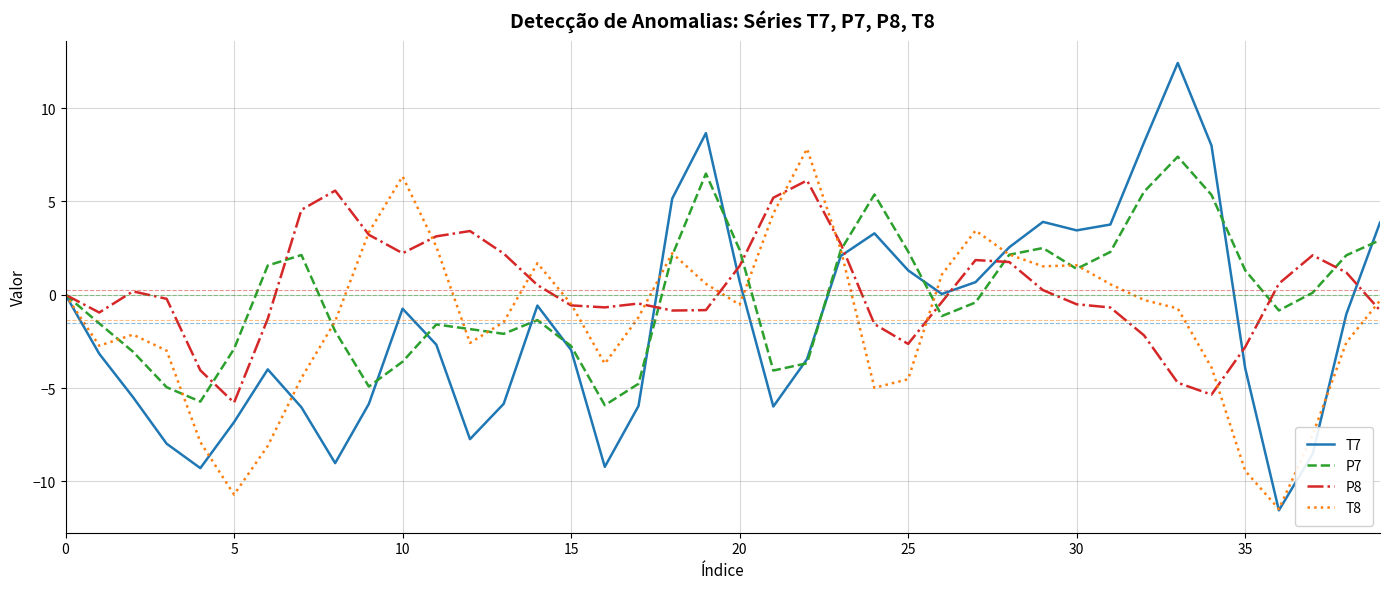

Is this an area chart (filled region under the line)?

No